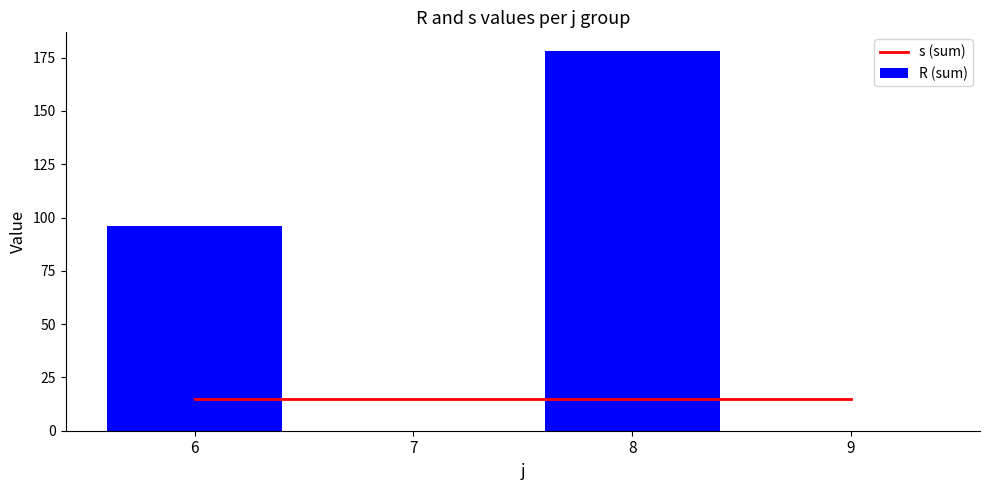

What is the total value across all series at 7?

15